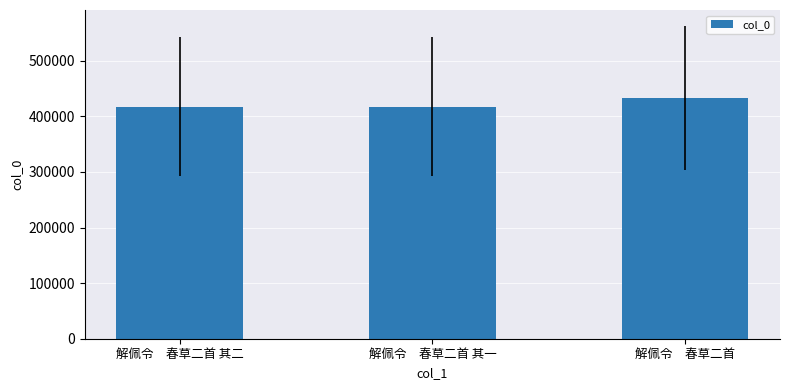

What is the sum of the values at 解佩令　春草二首 and 解佩令　春草二首 其一?

850720